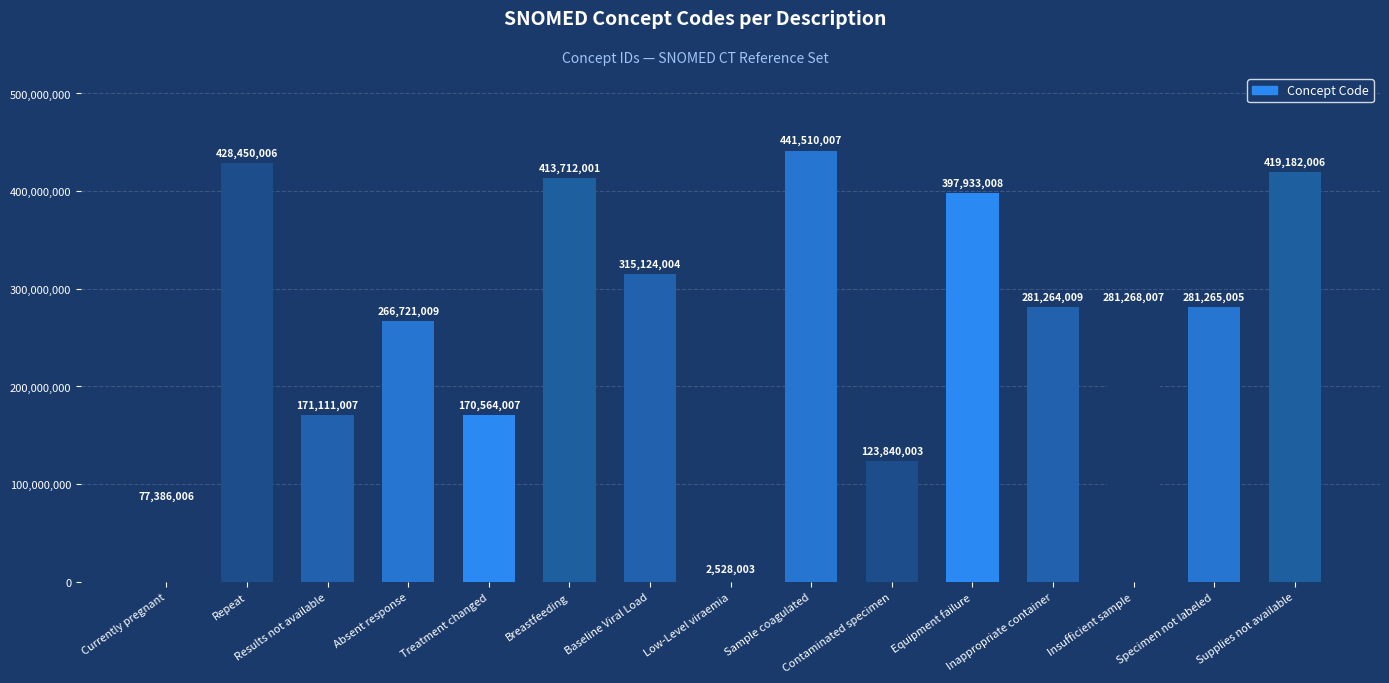

What is the smallest value displayed?

2528003